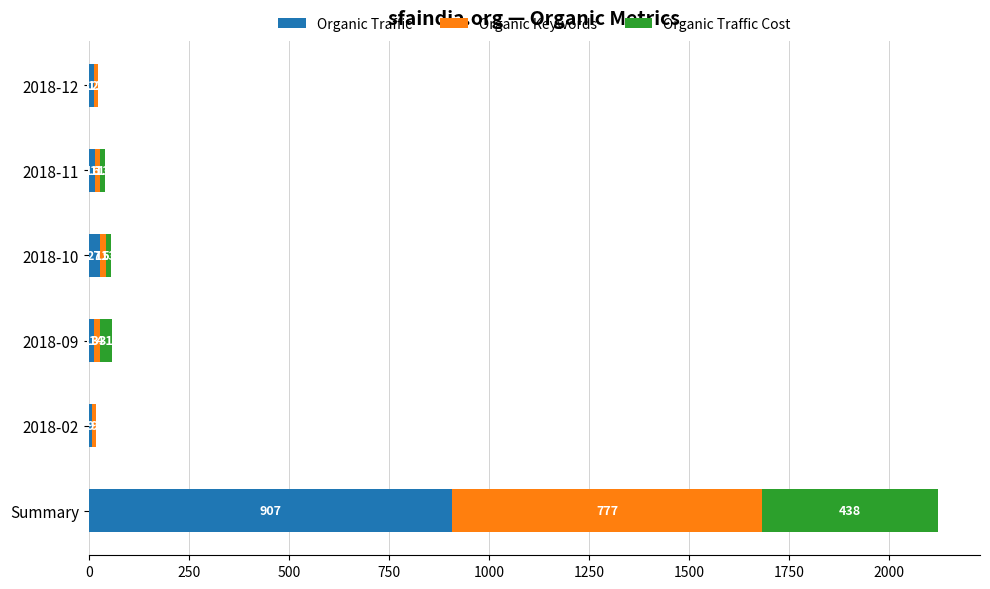

The Organic Traffic series shows 1405 at Summary. True or false?

False